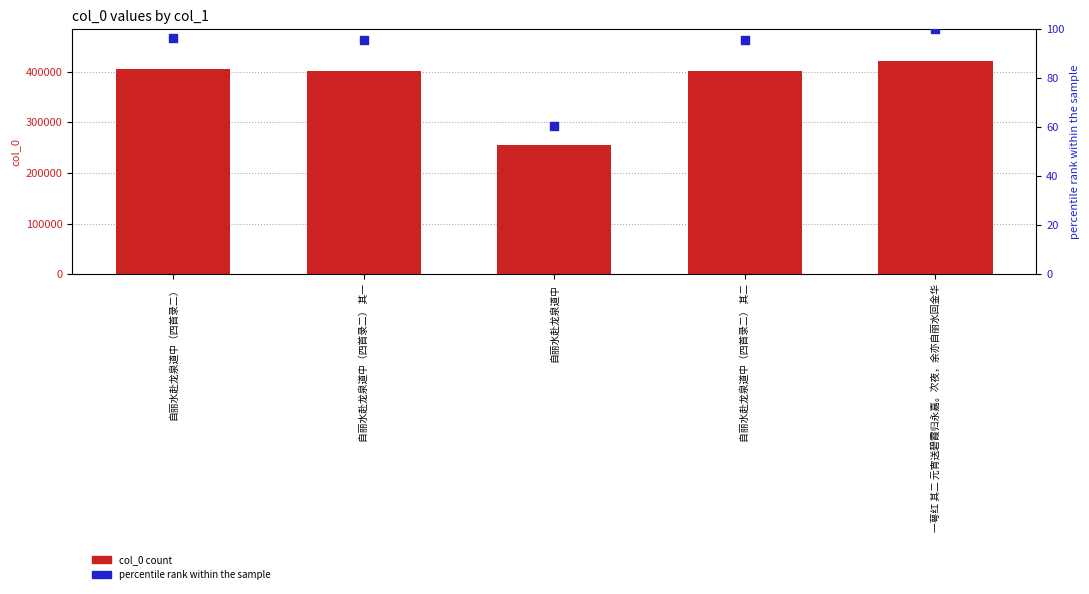

Is the value of col_0 count at 自丽水赴龙泉道中 greater than the value of percentile rank within the sample at 自丽水赴龙泉道中（四首录二） 其一?

Yes